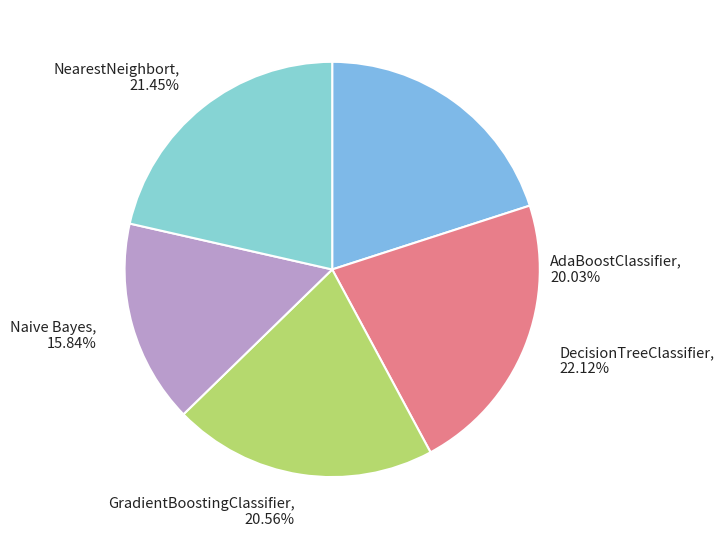

Rank the categories by value from lowest to highest.

Naive Bayes, AdaBoostClassifier, GradientBoostingClassifier, NearestNeighbort, DecisionTreeClassifier